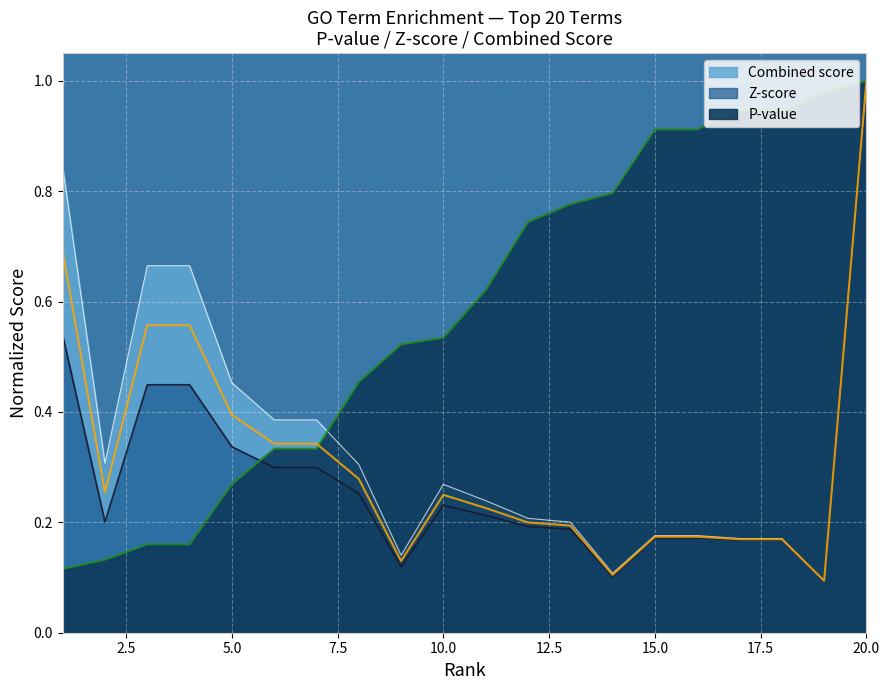

Which label corresponds to the largest value in the chart?

20